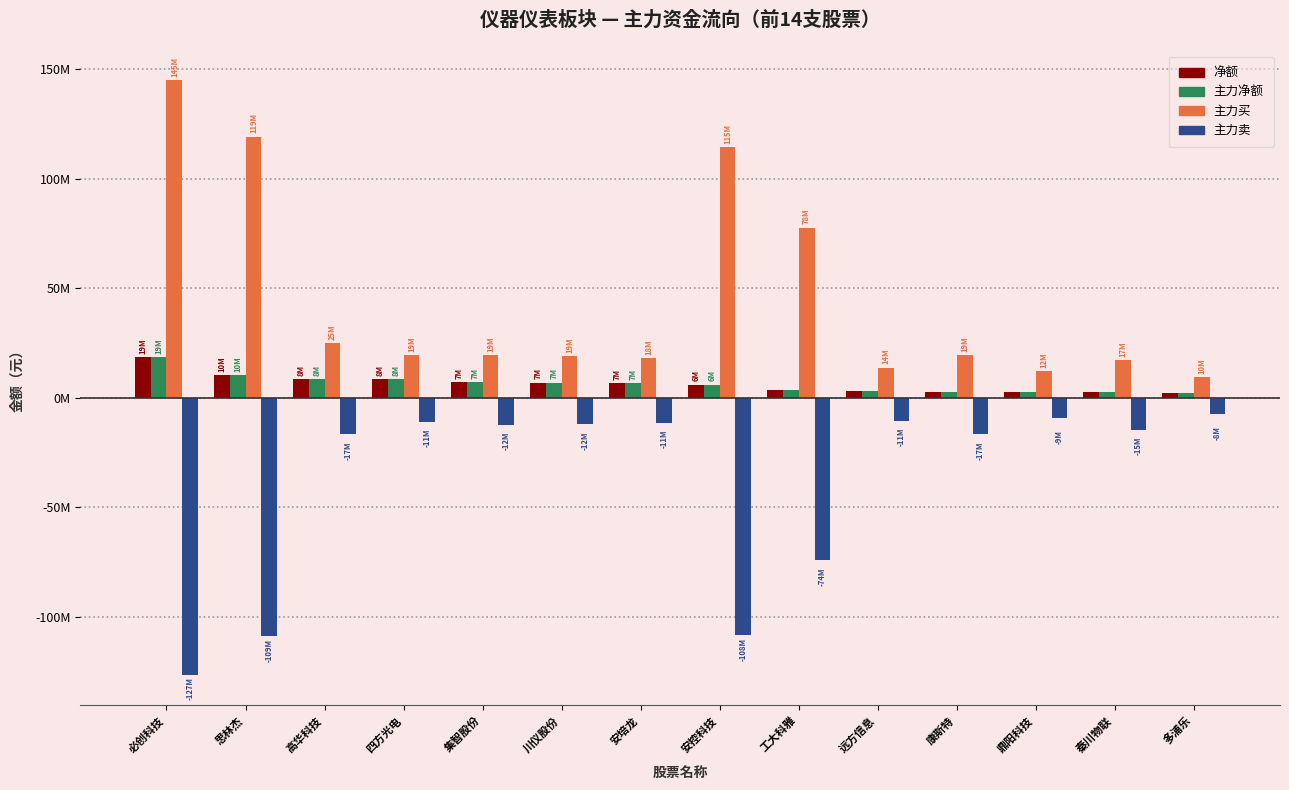

What is the difference between the second highest and second lowest values in the 主力买 series?

107241549